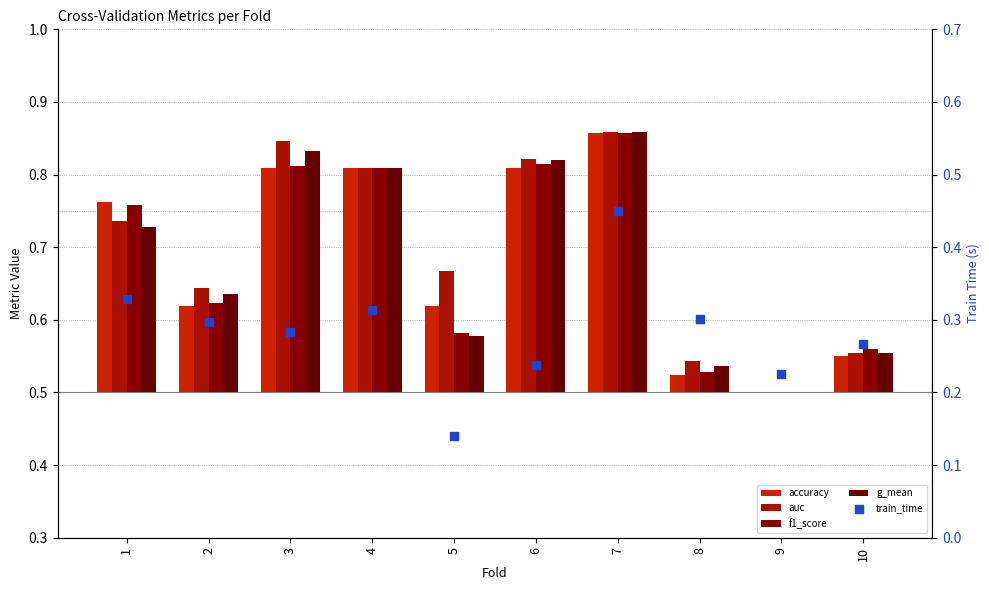

Is the value of accuracy at 8 greater than the value of train_time at 2?

No